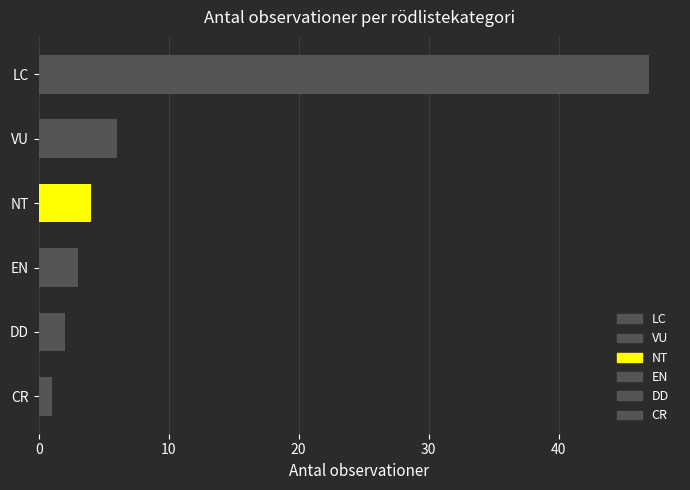

How many bars are there in total?

6